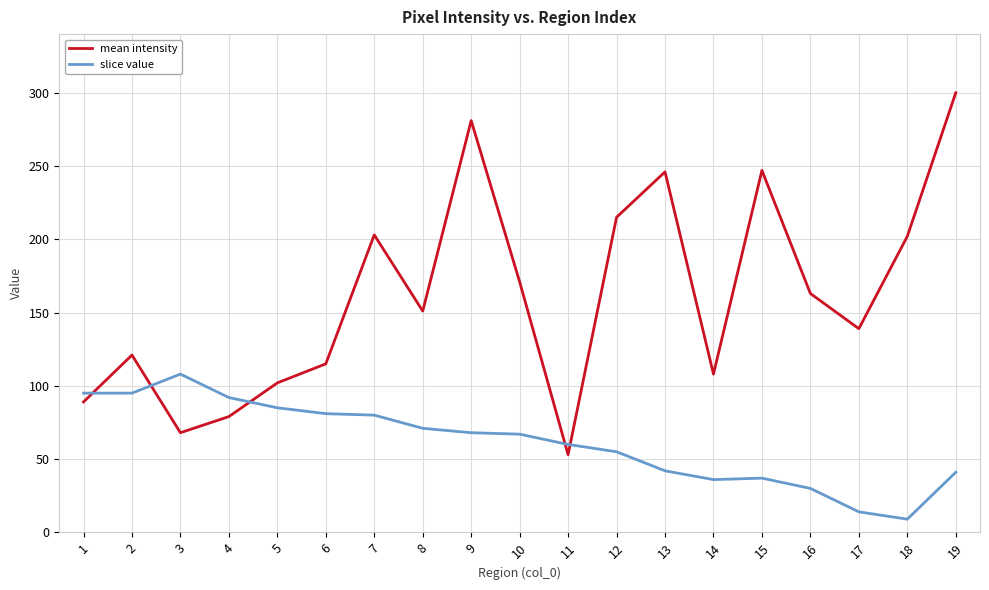

Which category has the lowest value in the mean intensity series?

11